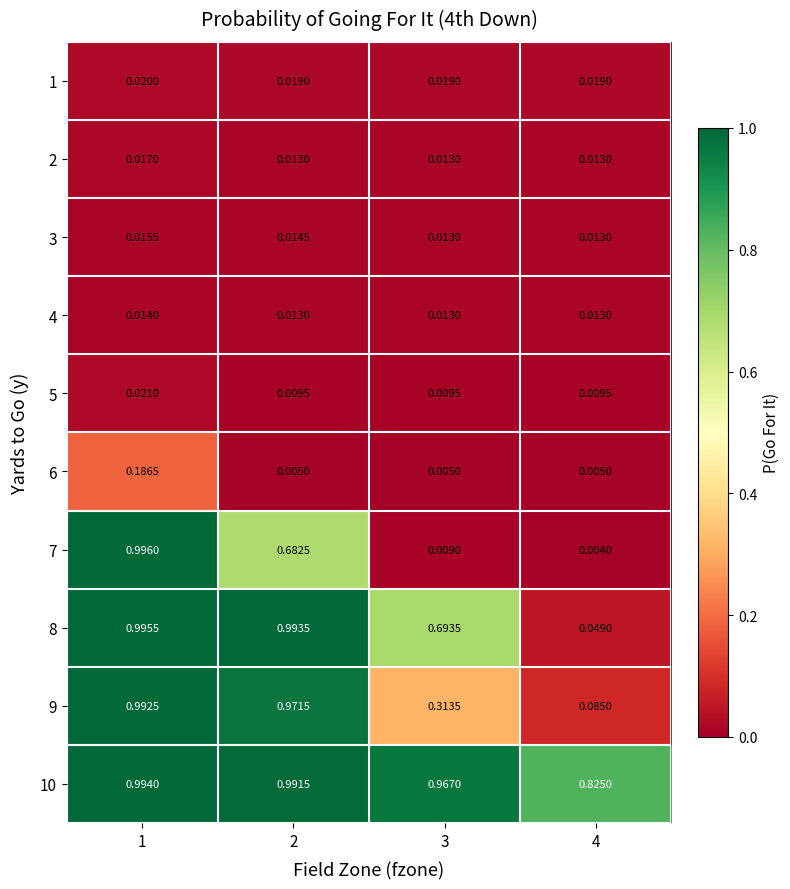

Is the value of 3 at 4 greater than the value of 9 at 1?

No